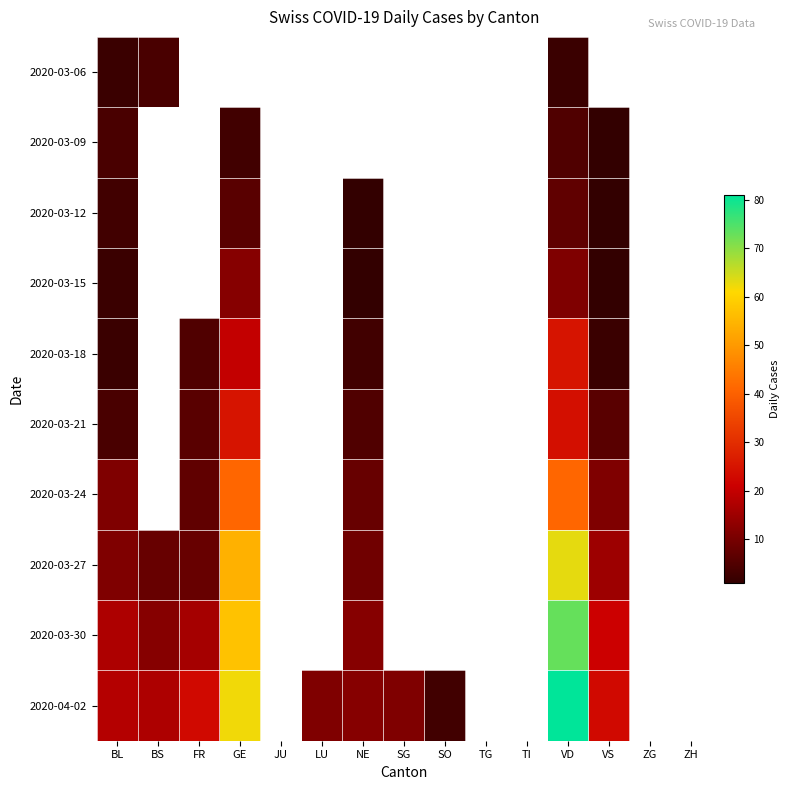

Count the number of categories in the chart.

15